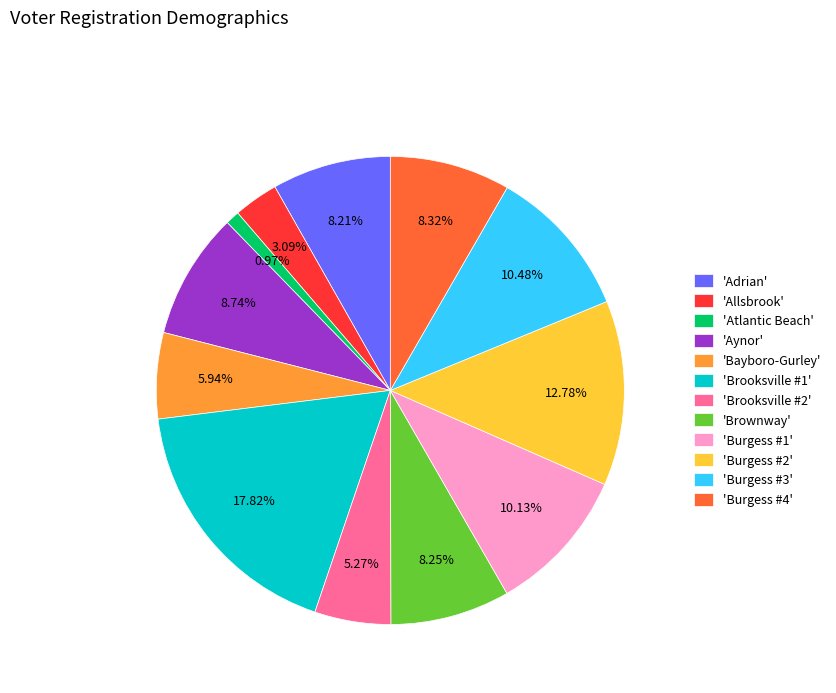

What is the largest slice in the pie chart?

'Brooksville #1'